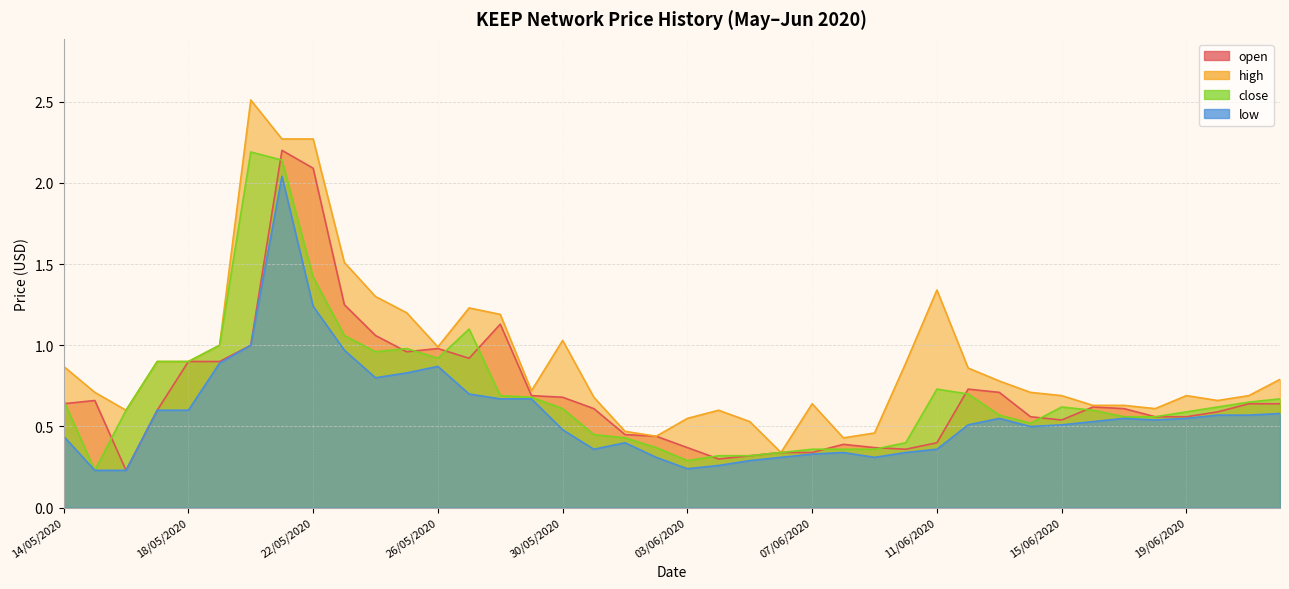

Which category has the lowest value across all series?

16/05/2020